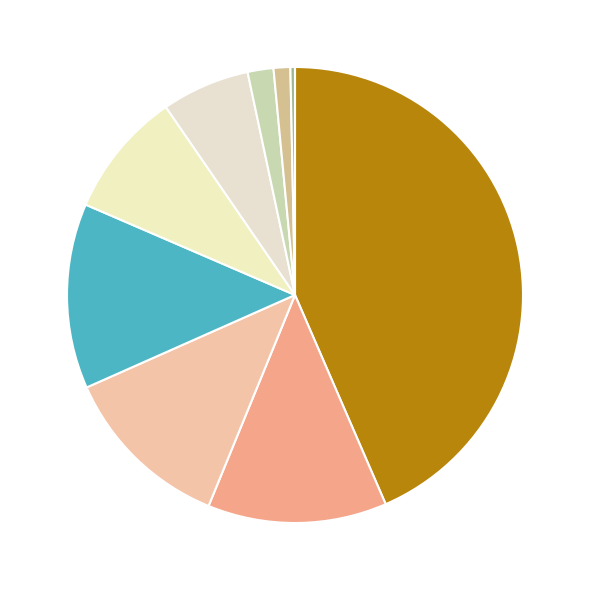

Which slice is the smallest?

Homicide